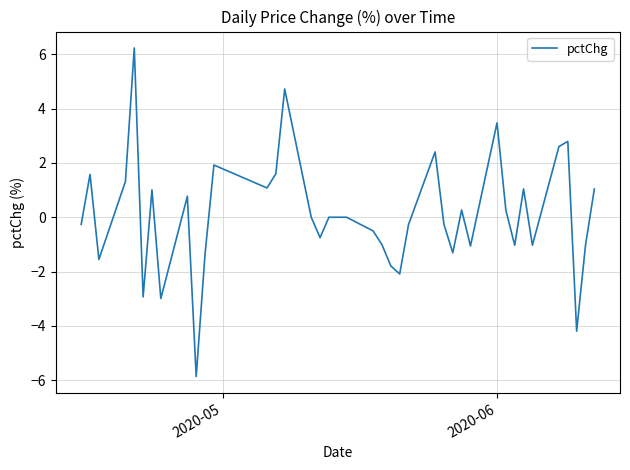

What is the difference between the maximum and minimum values?

12.1